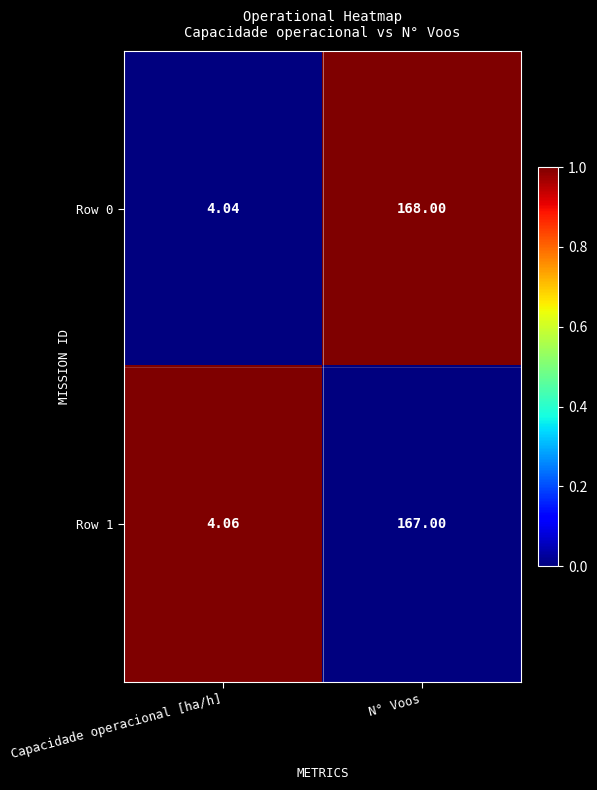

Where is Row 1 nearest to the value 85?

Capacidade operacional [ha/h]